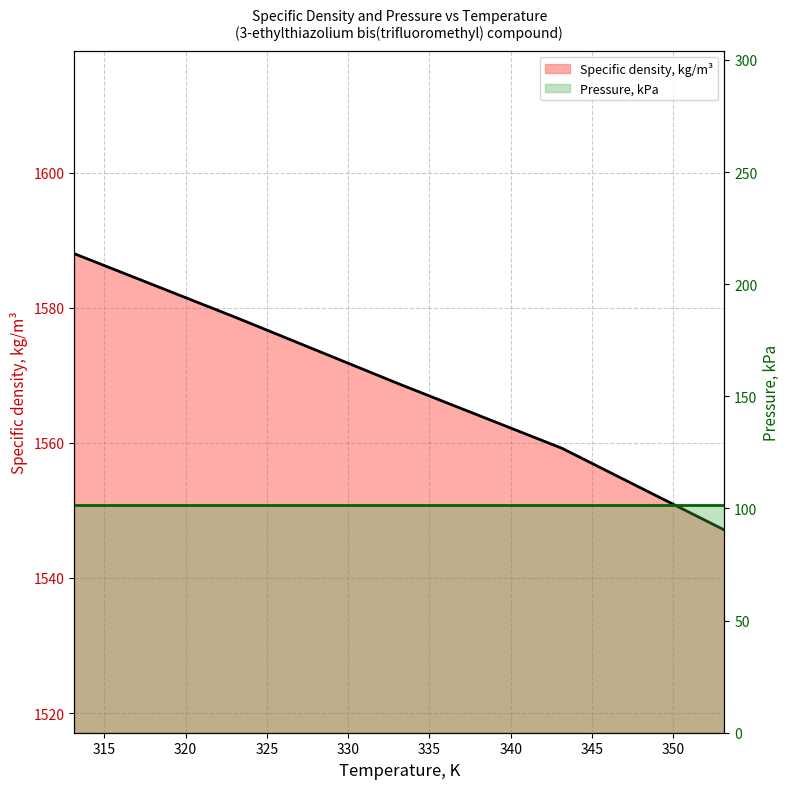

True or false: the data shows 1568.7 at 333.15.

True